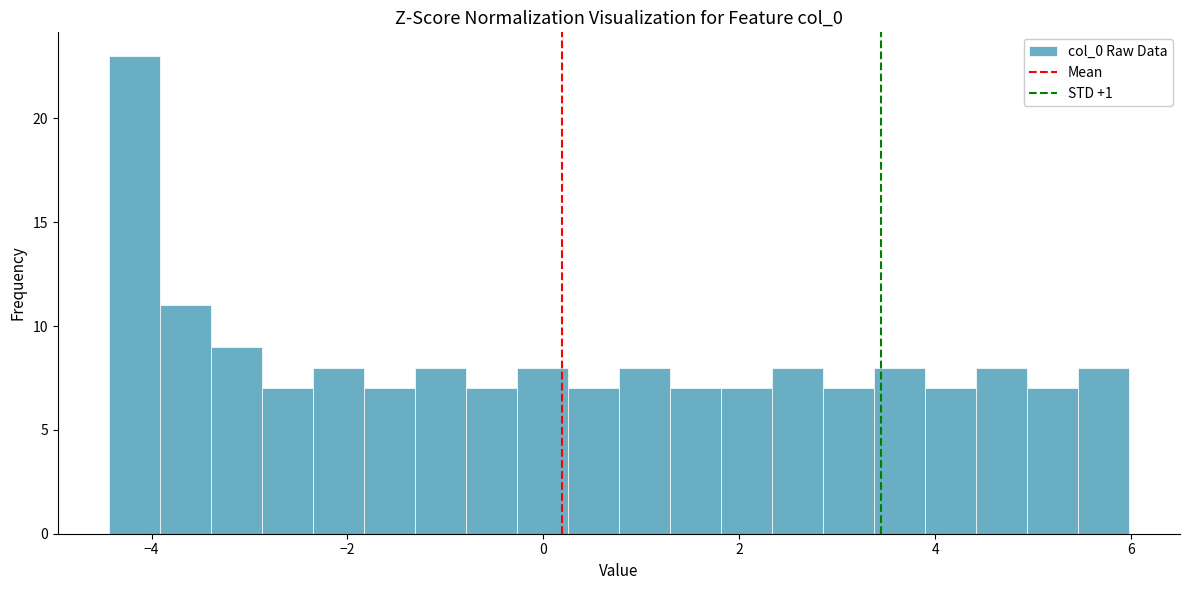

Around what value on the x-axis is the tallest bar? Give the approximate position of its centre, as read against the axis.

-4.2